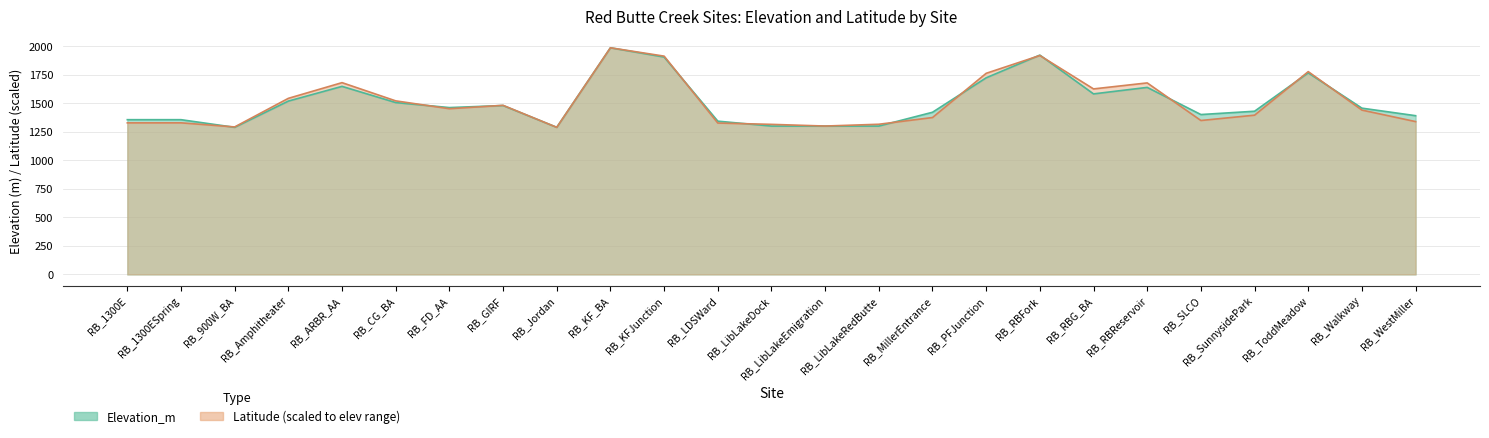

What is the difference between the maximum and second lowest values in the Latitude series?

693.6